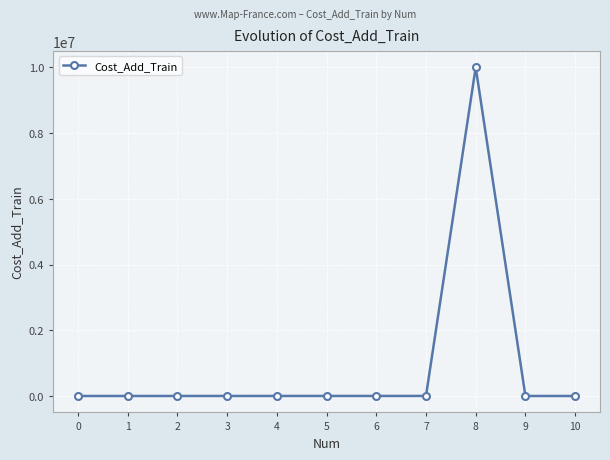

True or false: there are more than 0 points higher than both neighbors.

True